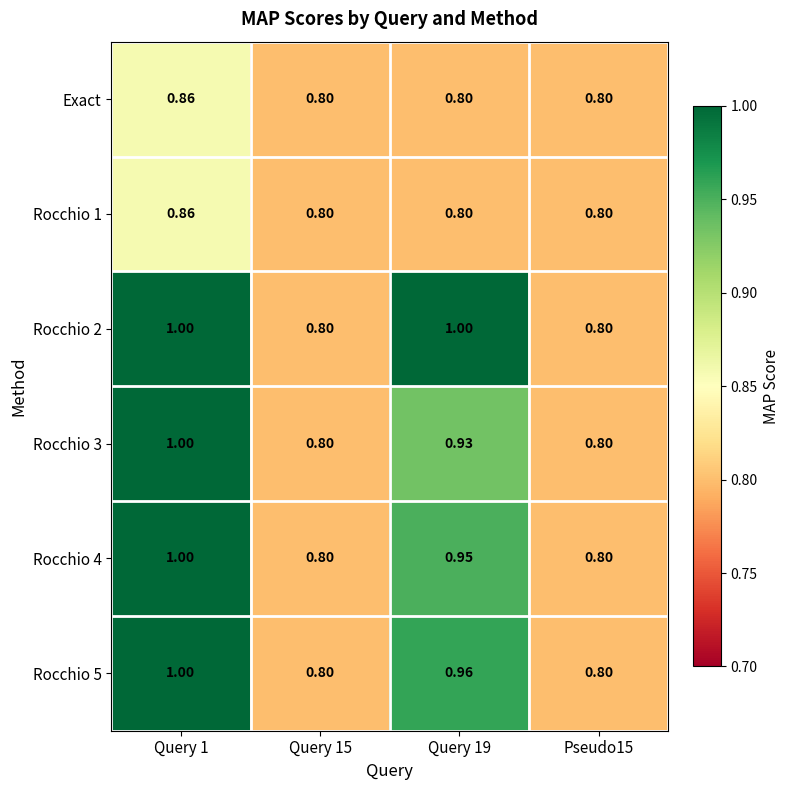

Which series has the largest range (max minus min)?

Rocchio 2